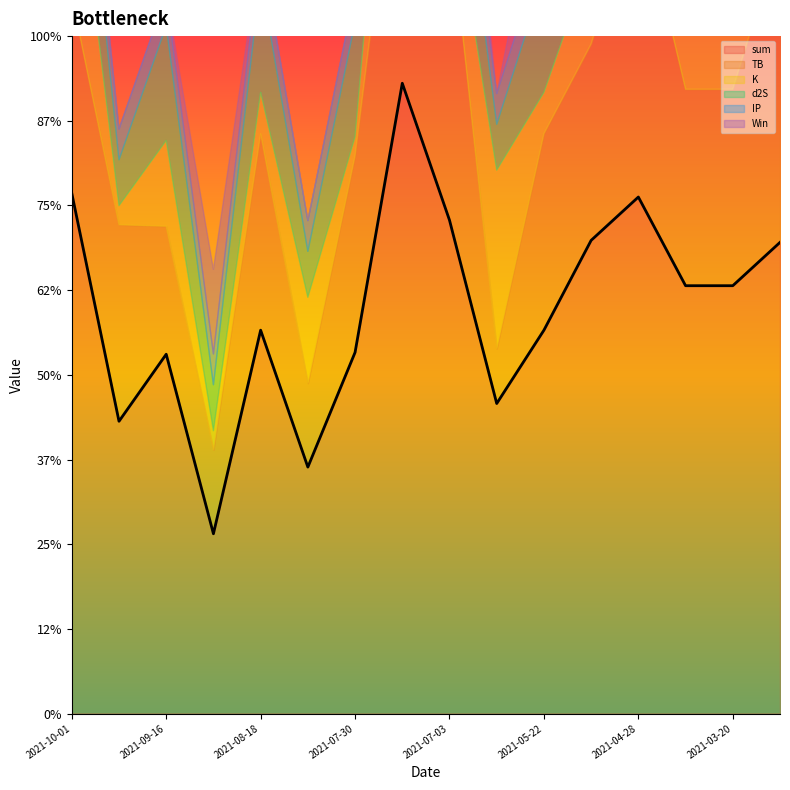

How many interior local peaks does the d2S series have?

2